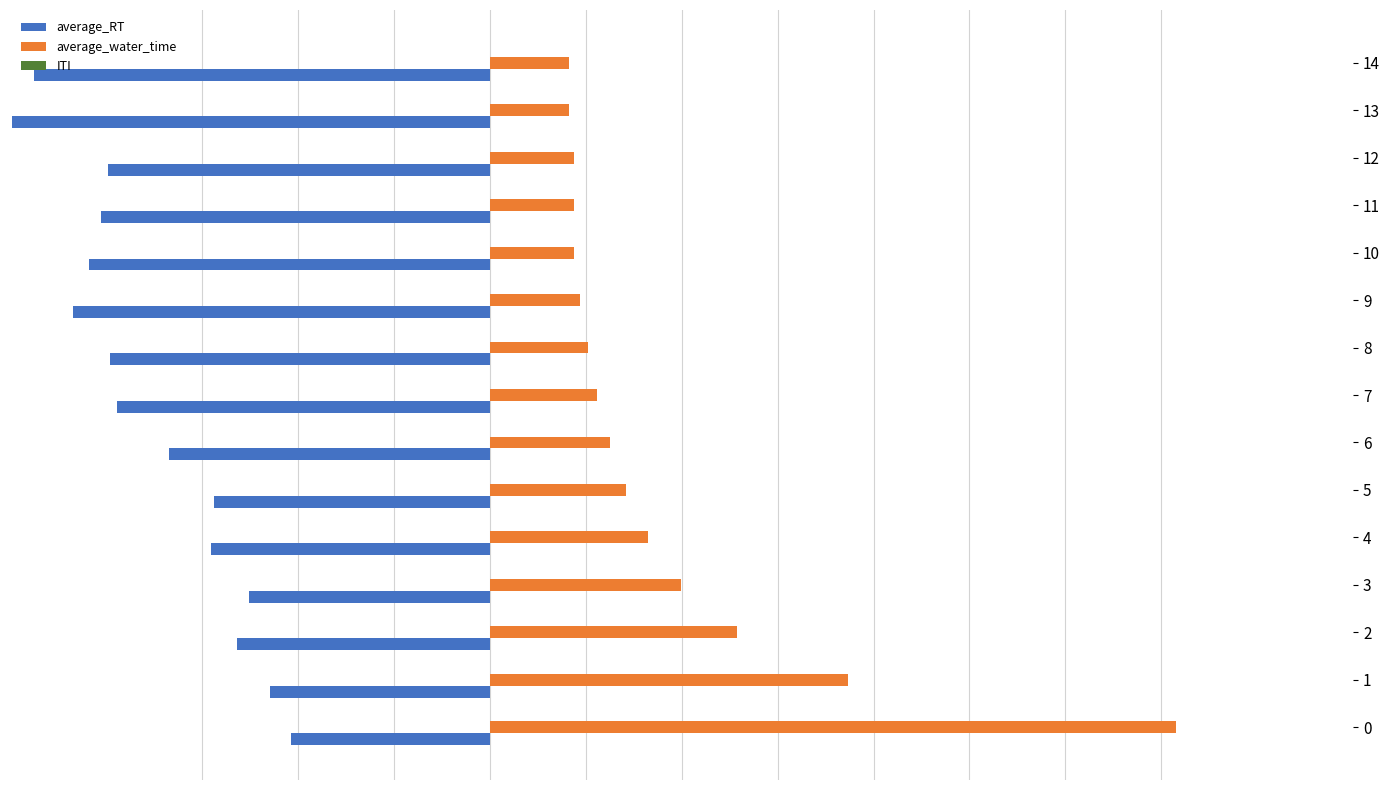

The average_water_time series shows 0.1 at 6. True or false?

True